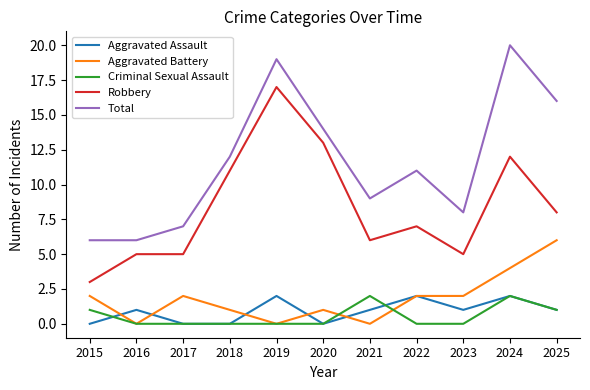

Where is Robbery nearest to the value 10?

2018